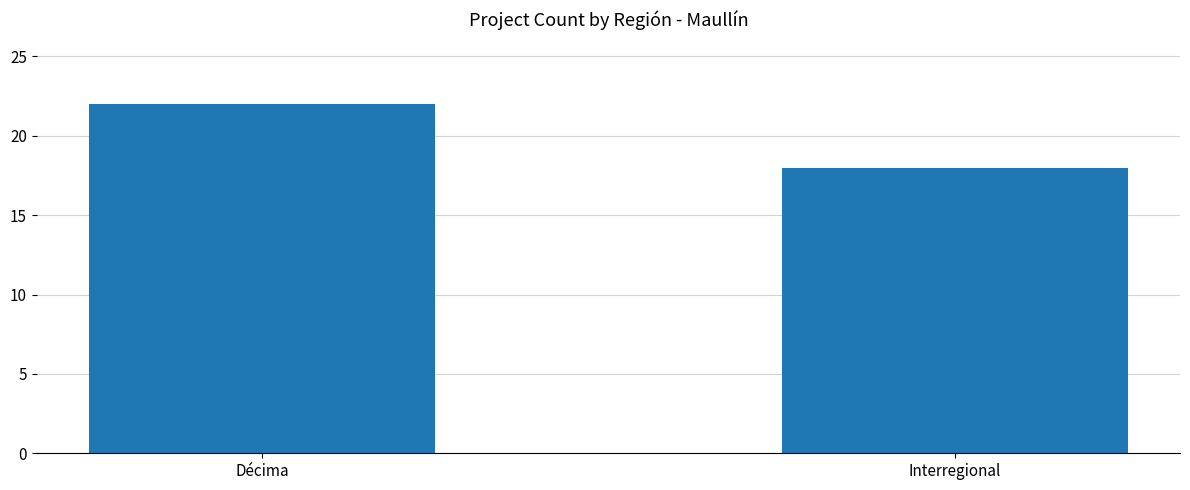

Reading right to left, list all the values displayed in this chart.

Interregional=18	Décima=22